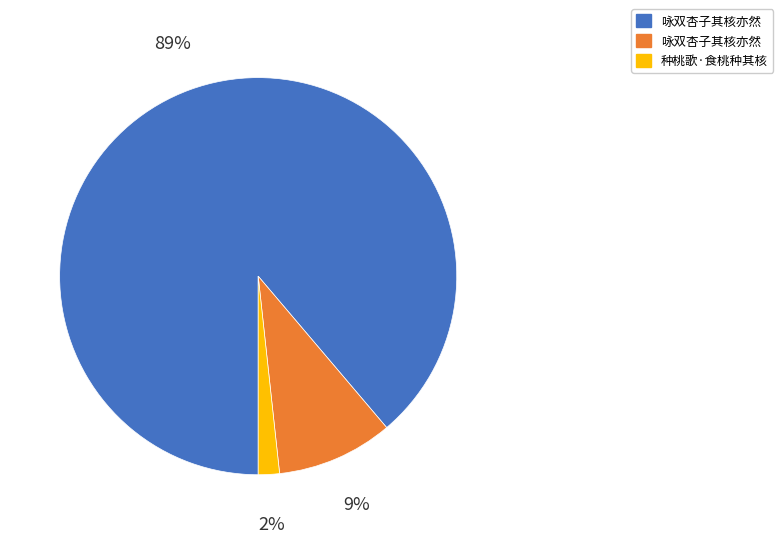

How many slices are in this pie chart?

3